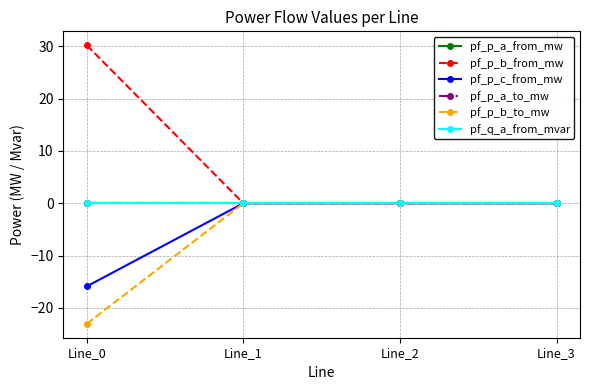

The value of pf_p_b_from_mw at Line_3 is 0.0. True or false?

True